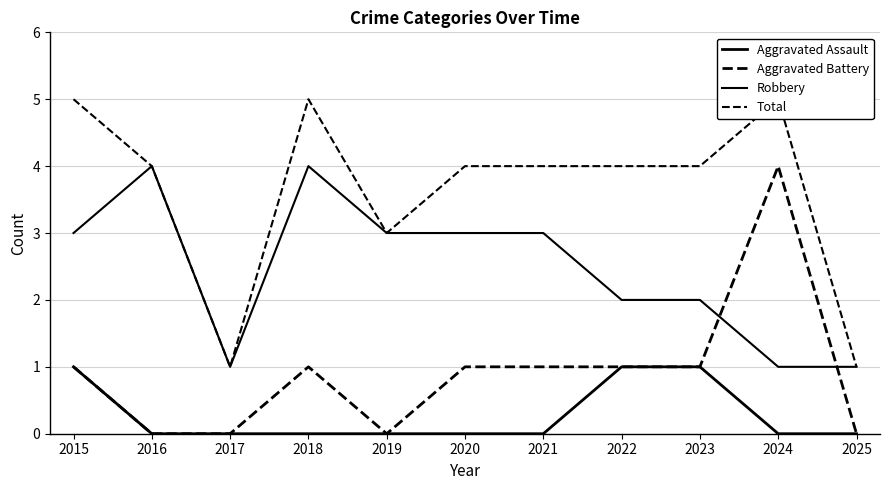

Is it true that Aggravated Assault equals 1 at 2015?

True